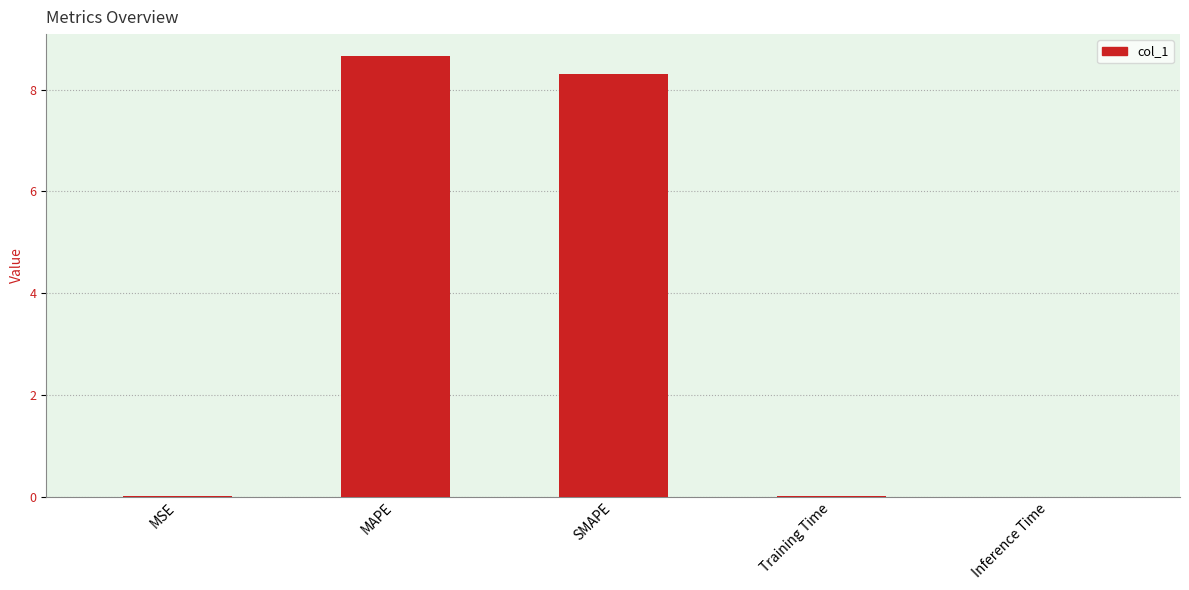

Count the number of data series in this chart.

1